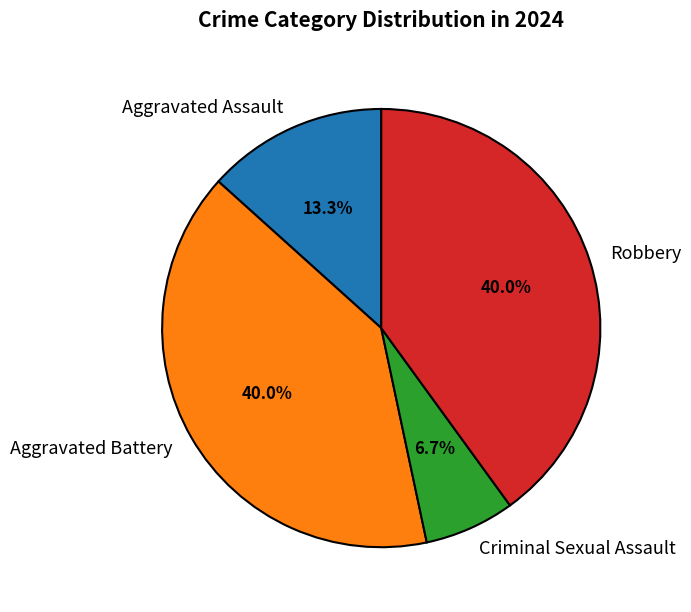

How many slices are in this pie chart?

4